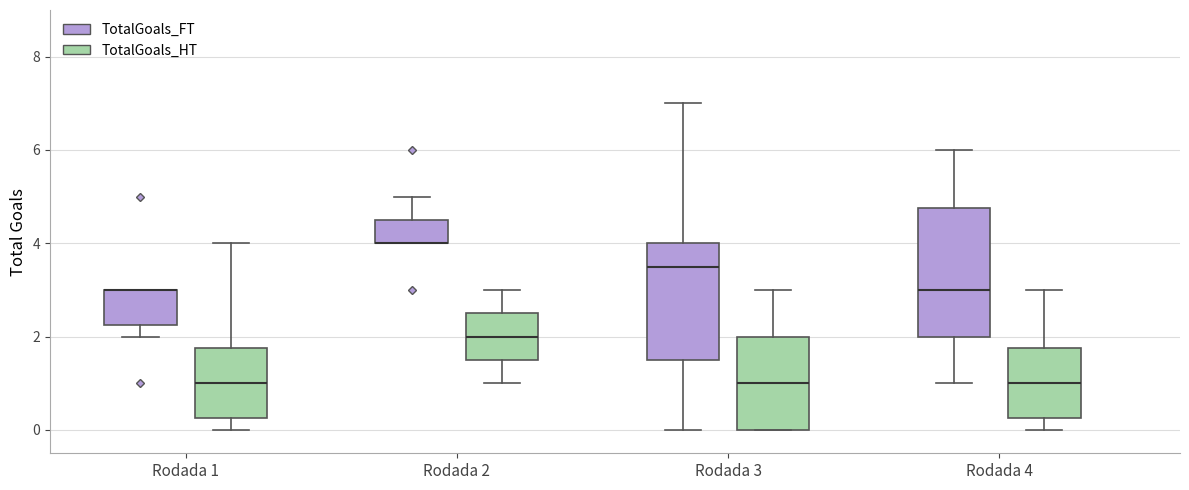

Reading left to right, read every box against the y-axis: the position of its median line, the range the box covers, and the ends of its whiskers. The values are not printed on the chart, so give them approximately, as read against the axis.

Rodada 1 (TotalGoals_FT): median 3.0 (drawn on the box's upper edge), box 2.2 to 3.0, whiskers 2.0 to 3.0
Rodada 1 (TotalGoals_HT): median 1.0, box 0.2 to 1.8, whiskers 0.0 to 4.0
Rodada 2 (TotalGoals_FT): median 4.0 (drawn on the box's lower edge), box 4.0 to 4.6, whiskers 4.0 to 5.0
Rodada 2 (TotalGoals_HT): median 2.0, box 1.6 to 2.6, whiskers 1.0 to 3.0
Rodada 3 (TotalGoals_FT): median 3.6, box 1.6 to 4.0, whiskers 0.0 to 7.0
Rodada 3 (TotalGoals_HT): median 1.0, box 0.0 to 2.0, whiskers 0.0 to 3.0
Rodada 4 (TotalGoals_FT): median 3.0, box 2.0 to 4.8, whiskers 1.0 to 6.0
Rodada 4 (TotalGoals_HT): median 1.0, box 0.2 to 1.8, whiskers 0.0 to 3.0